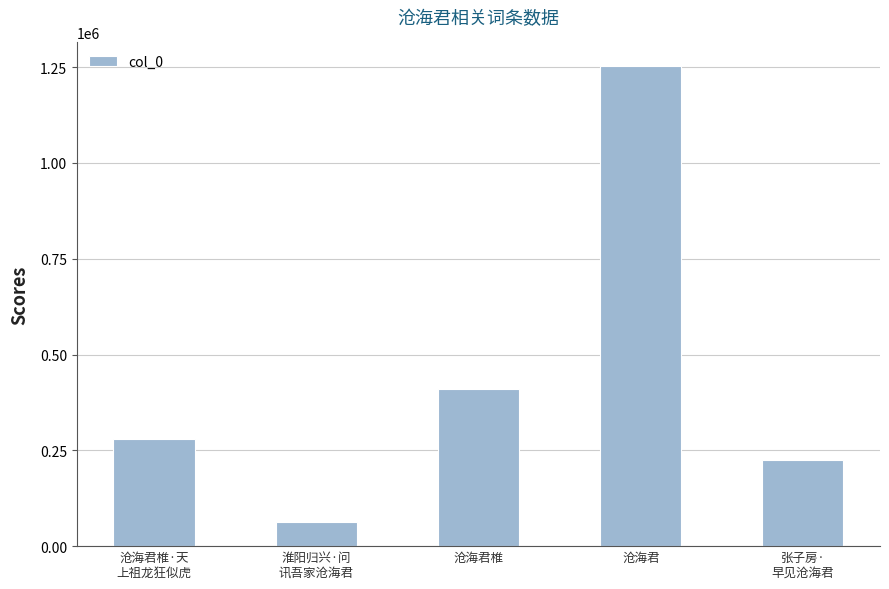

Reading left to right, extract all data points from this chart.

280099	63498	409396	1251989	225928